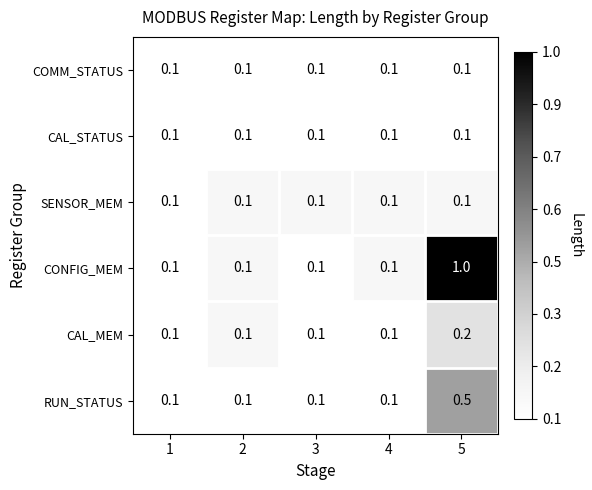

What is the sum of the RUN_STATUS values at 5 and 2?

0.6